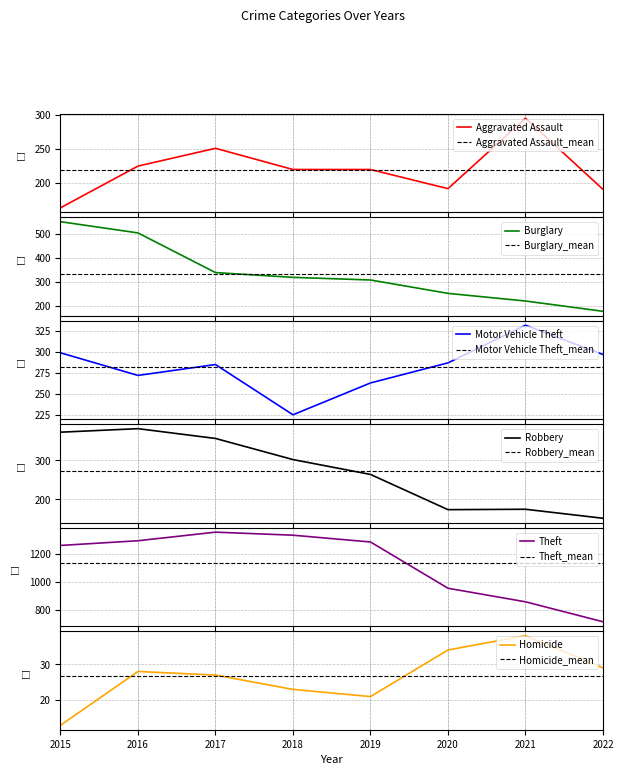

At which label is Theft closest to 1035?

2020